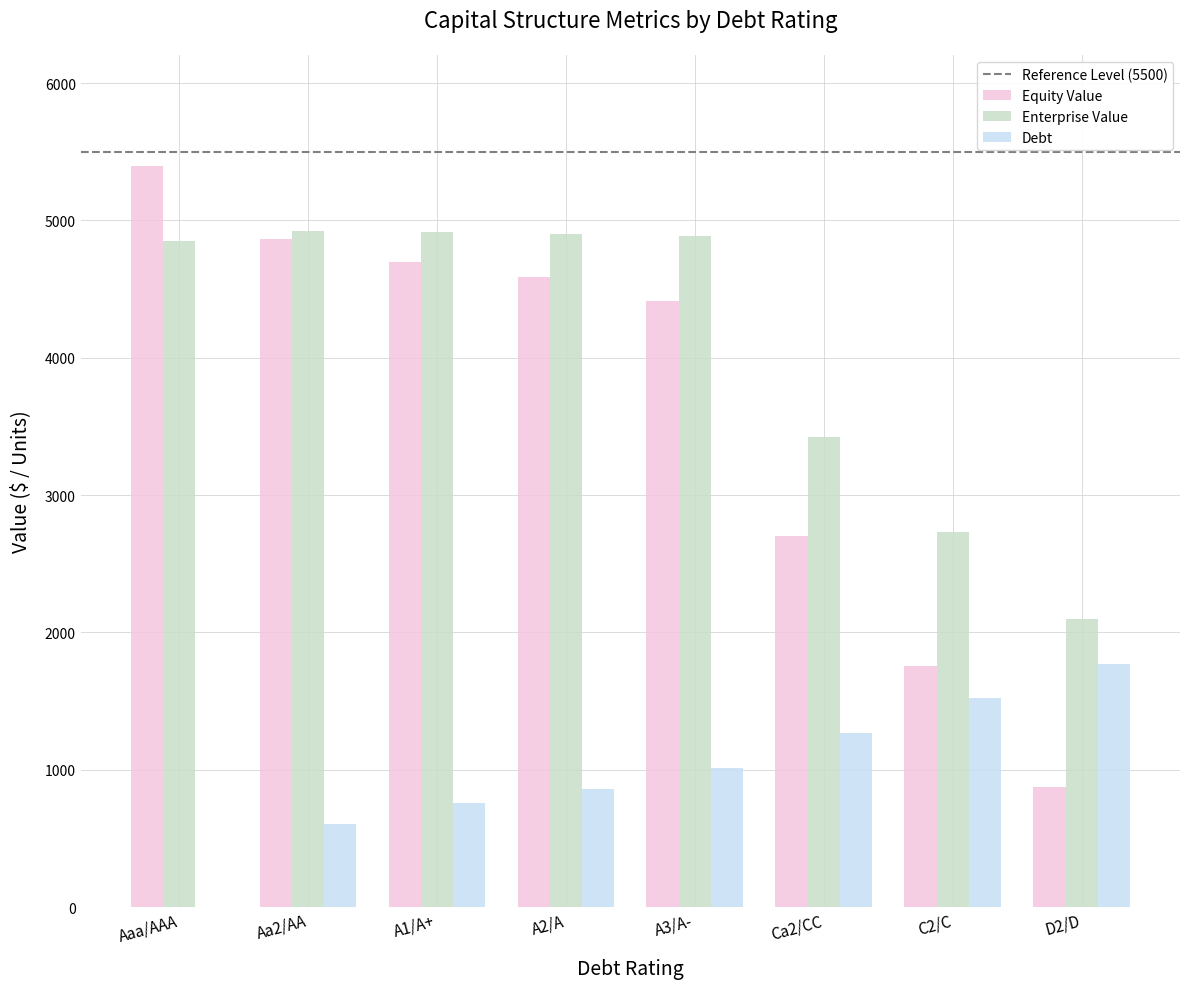

Are the bars horizontal?

No